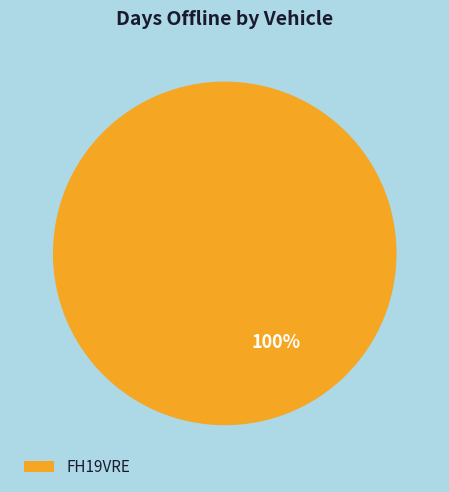

To the nearest percent, what percentage of the pie is FH19VRE?

100%